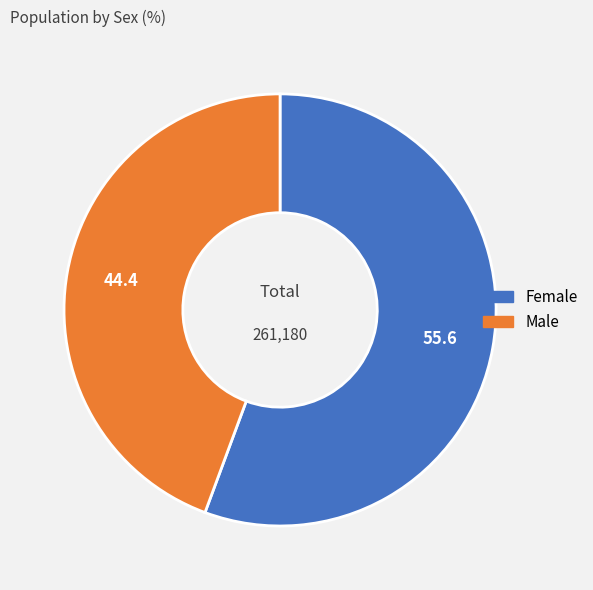

Rank the categories by value from lowest to highest.

Male, Female